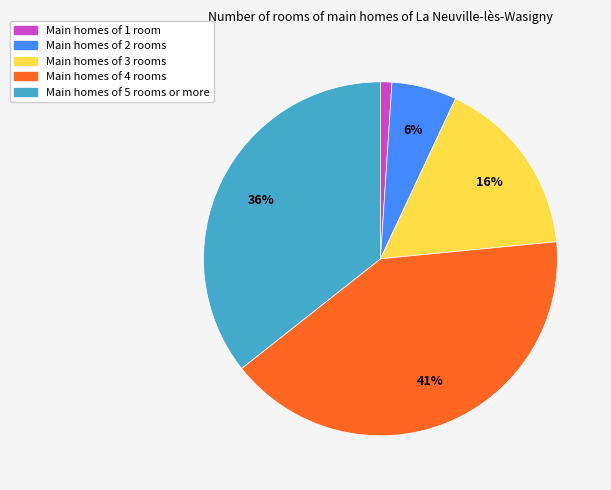

To the nearest percent, what is the difference between the largest and smallest slice percentages?

40%